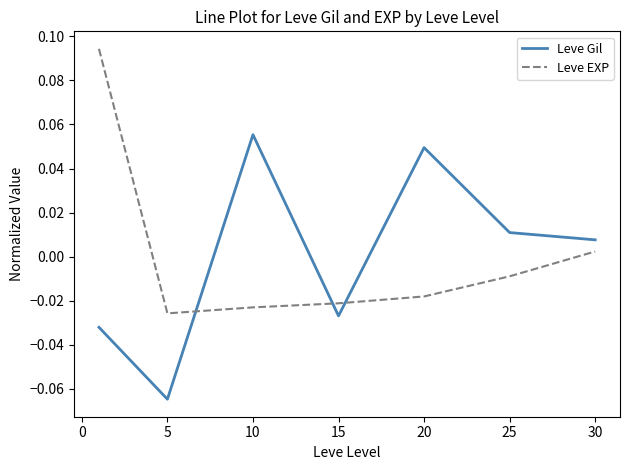

Which series ends up on top after the final intersection of Leve EXP and Leve Gil?

Leve Gil